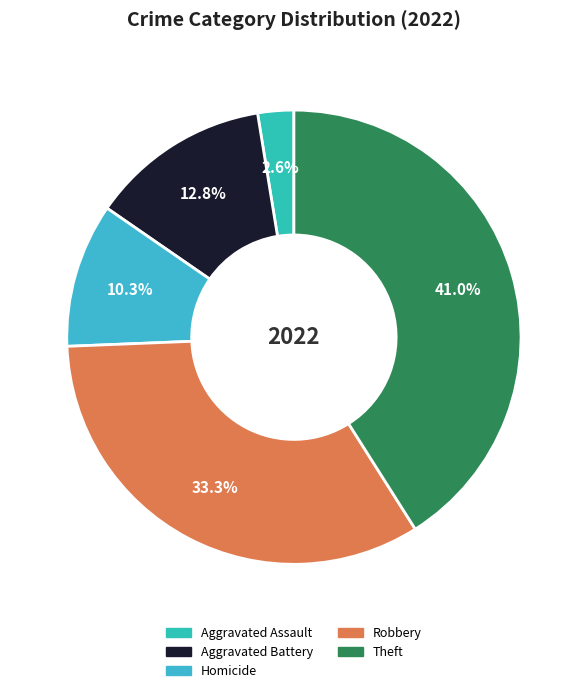

Combined, do Aggravated Battery and Homicide account for over 50%?

No